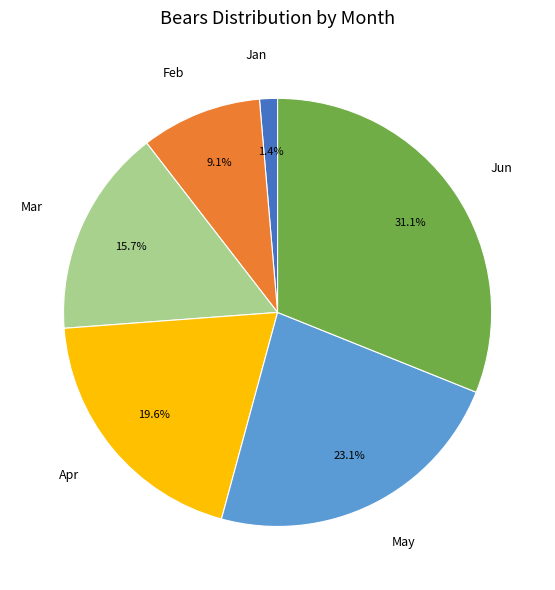

What is the largest slice in the pie chart?

Jun